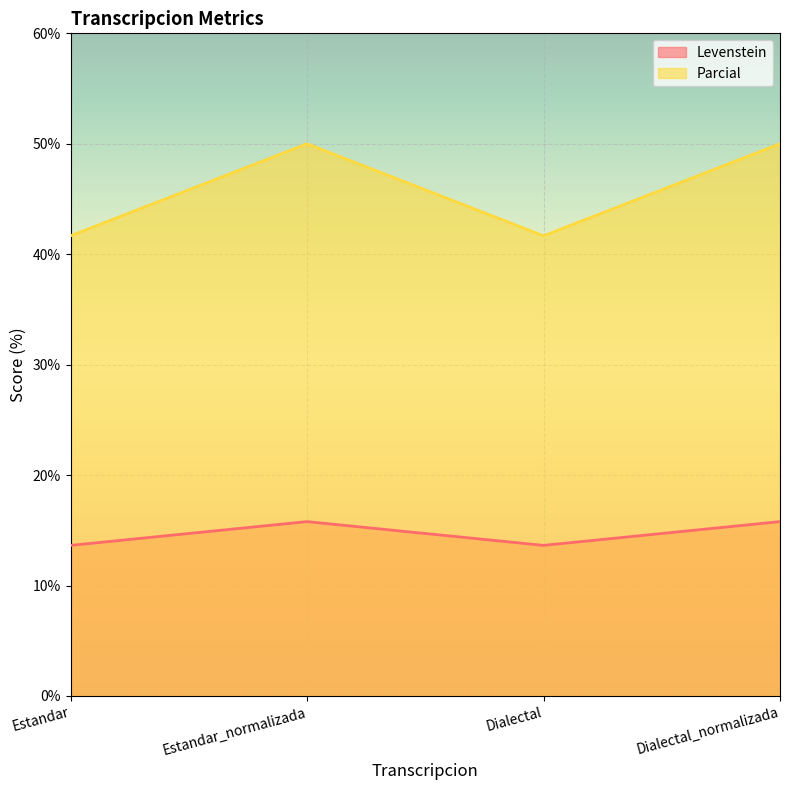

Reading left to right, what are all the values shown in this chart?

Levenstein: Estandar=13.6	Estandar_normalizada=15.8	Dialectal=13.6	Dialectal_normalizada=15.8
Parcial: Estandar=41.7	Estandar_normalizada=50.0	Dialectal=41.7	Dialectal_normalizada=50.0